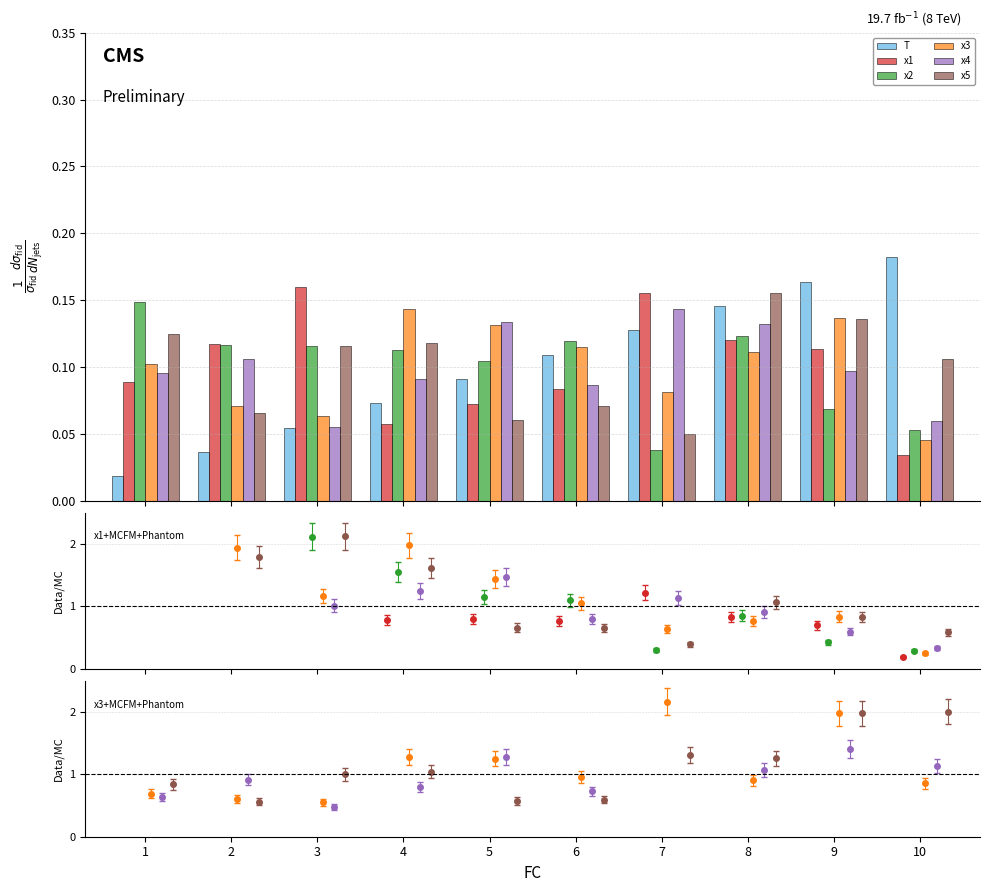

The x2 series shows 3.6 at 1. True or false?

False